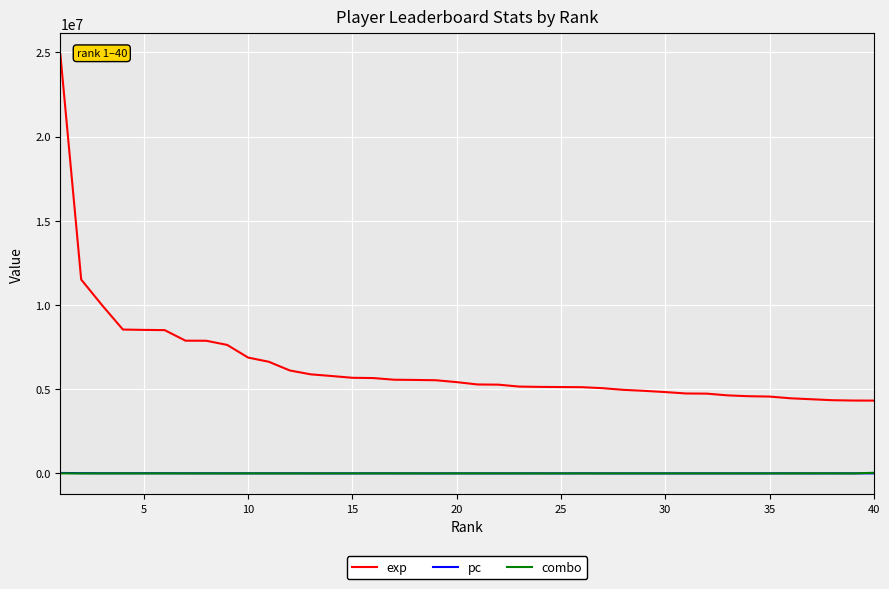

Which series has the largest range (max minus min)?

exp